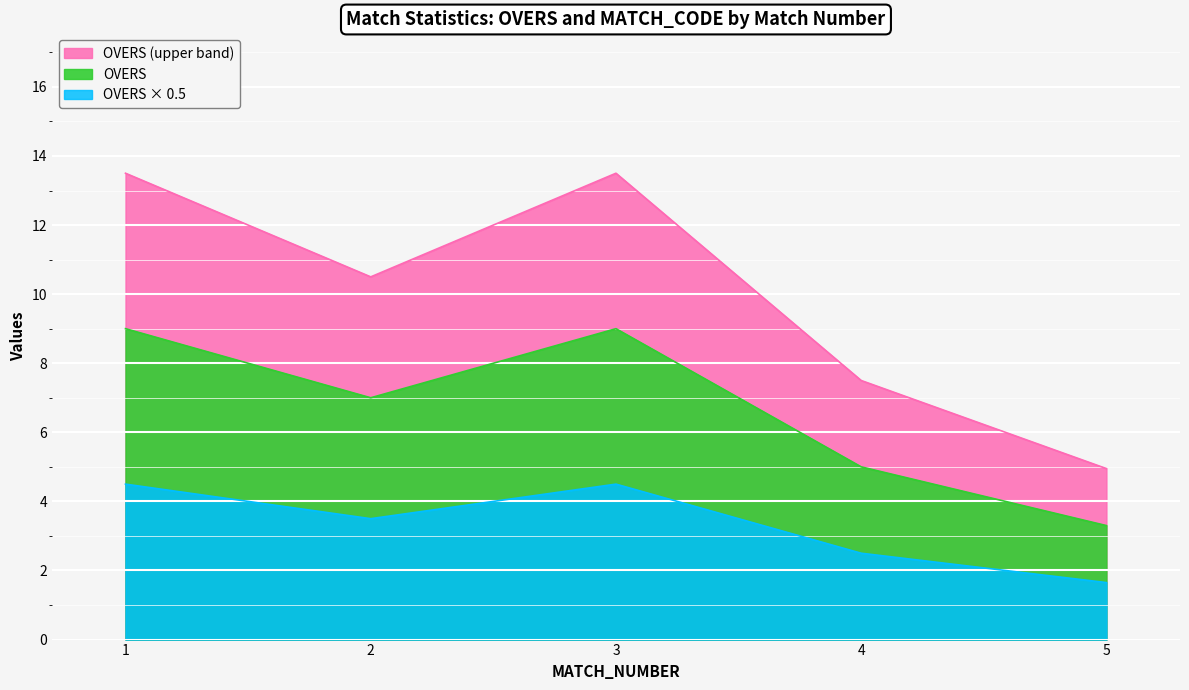

The chart shows a value of 7.9 at 4. True or false?

False